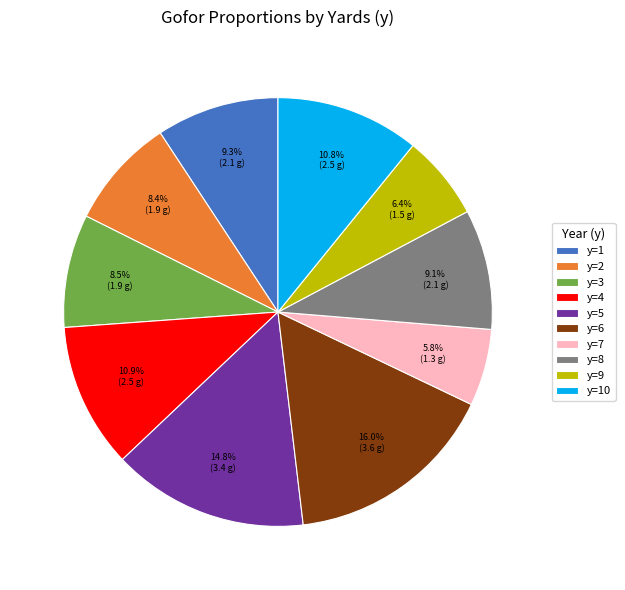

Which category has the biggest portion of the pie?

y=6